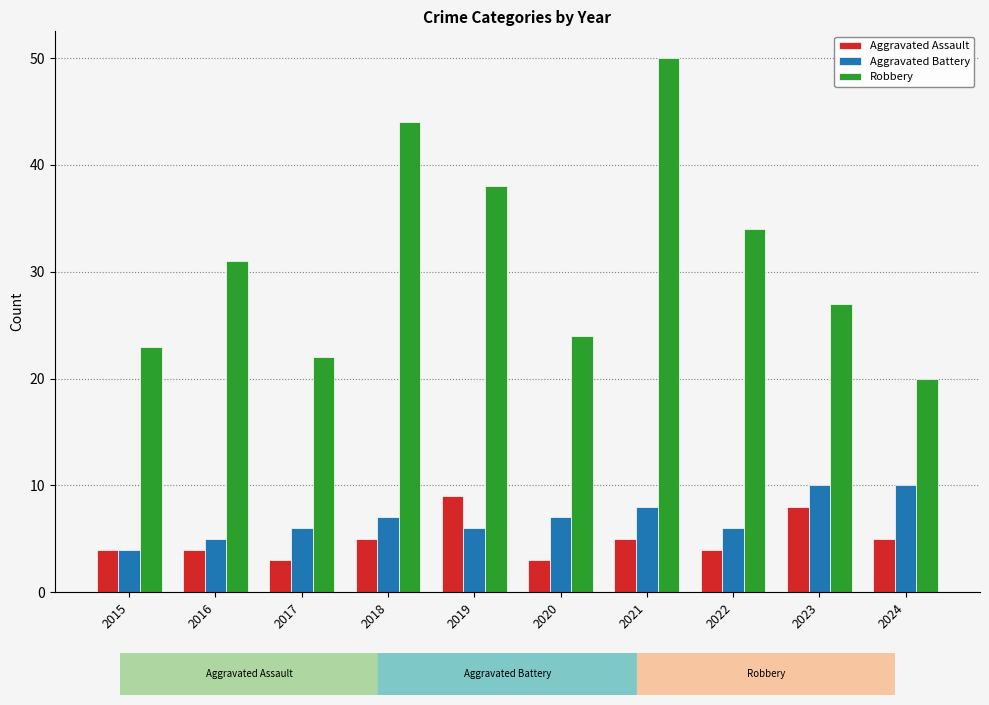

What is the maximum value for Robbery?

50